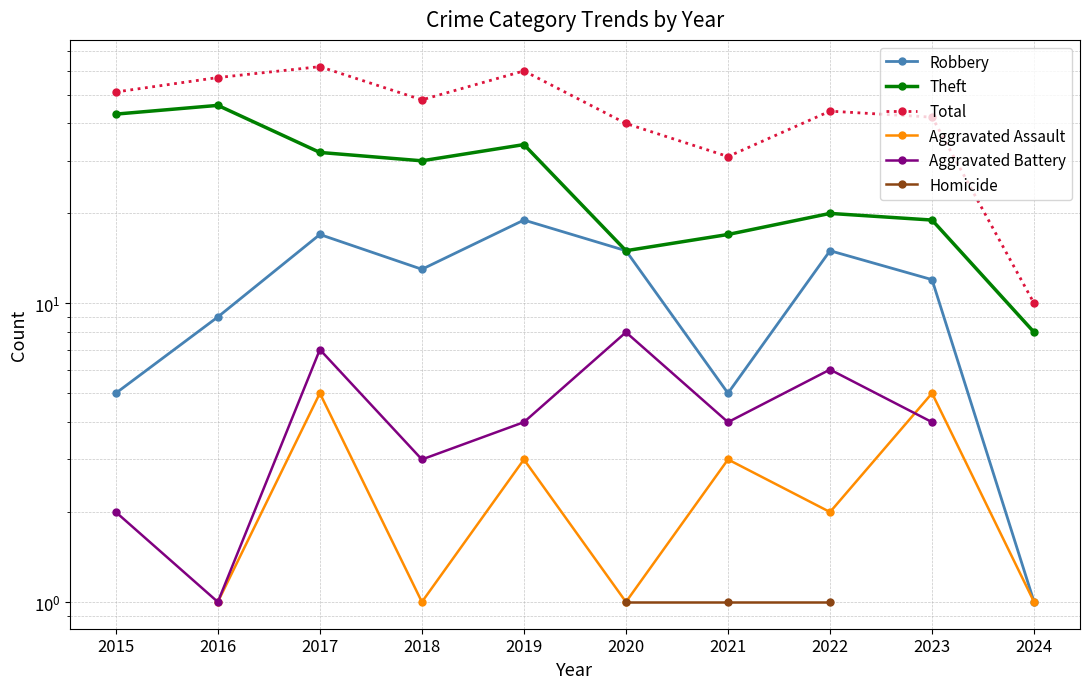

At which category does the chart reach its minimum across all series?

2024